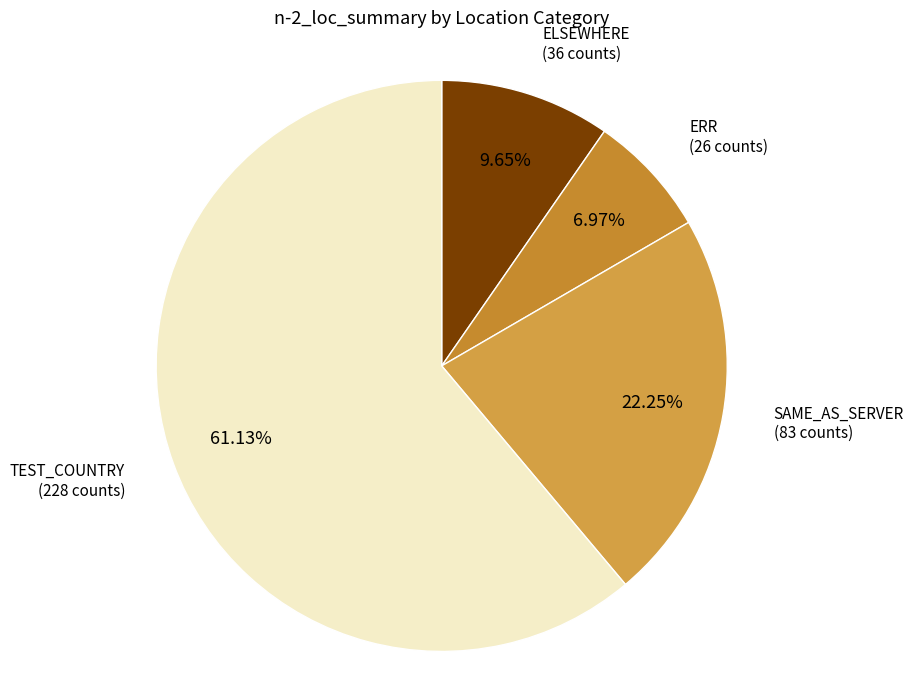

Count the number of slices in the pie.

4